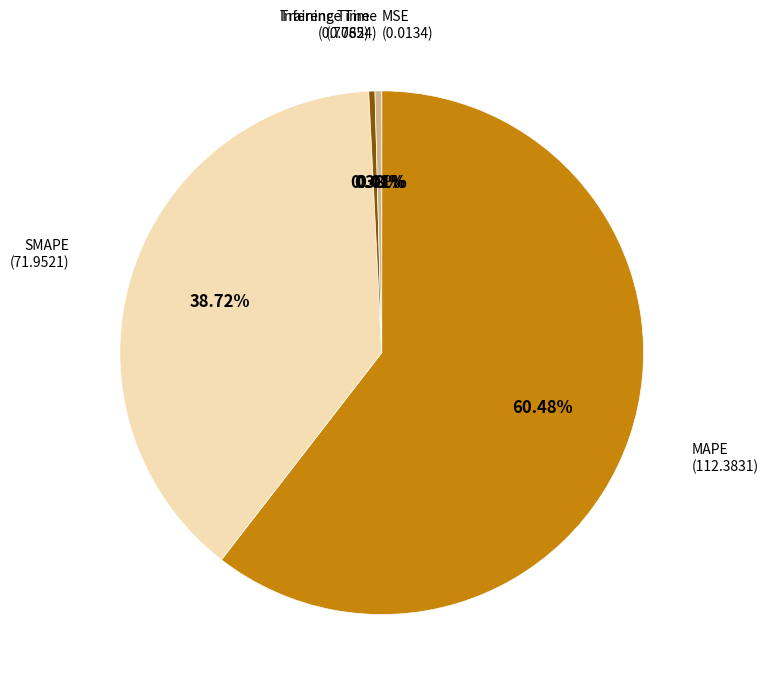

Is there a majority slice in this chart?

Yes